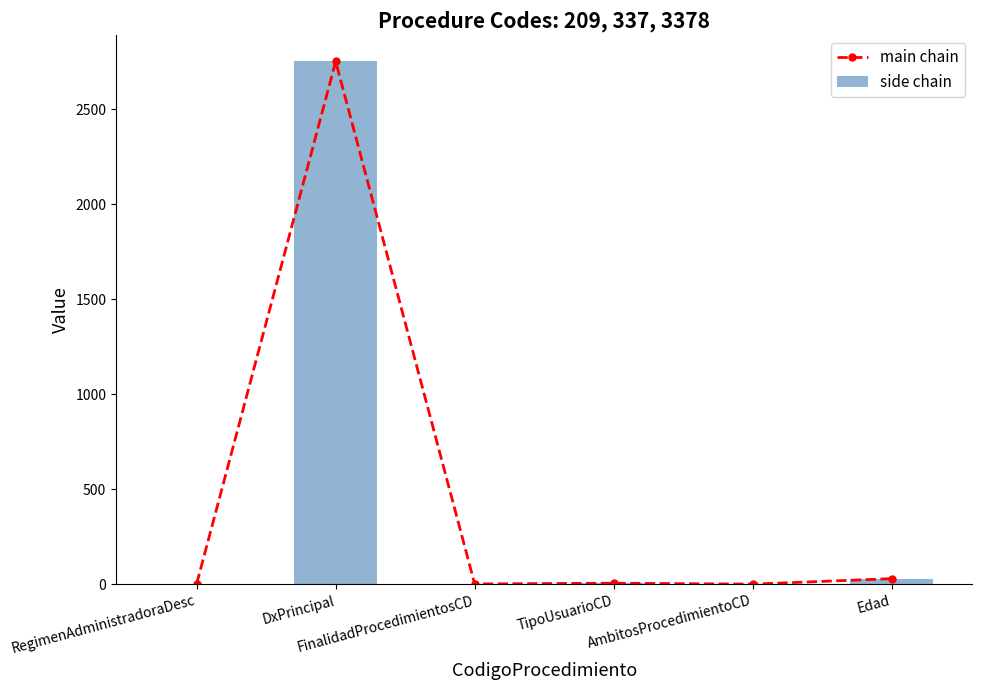

The value of main chain at FinalidadProcedimientosCD is 1. True or false?

False